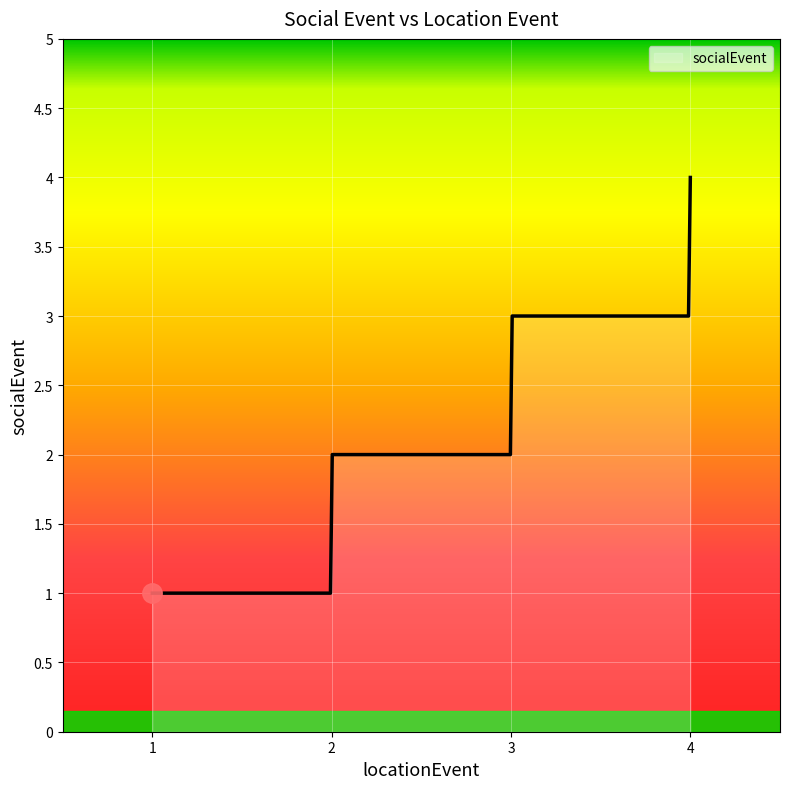

What is the greatest value displayed?

4